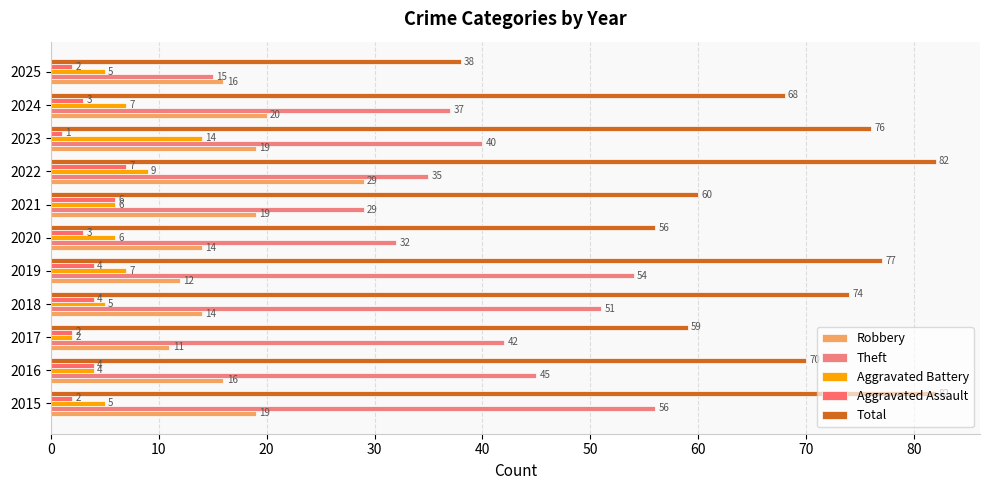

What is the difference between the second highest and minimum values in the Total series?

44